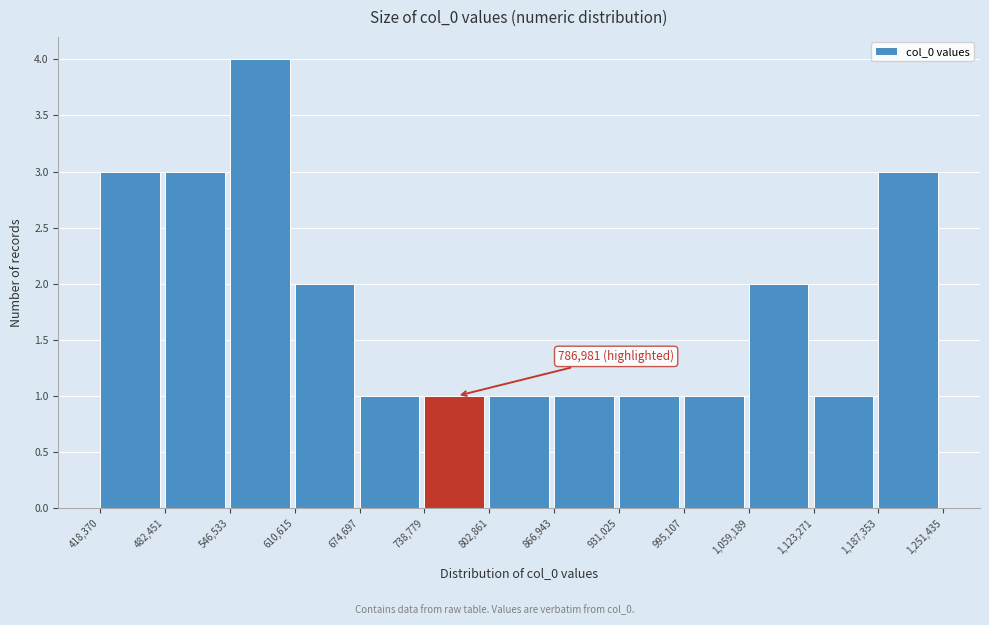

Over which range of the x-axis is the bar tallest?

546,533 to 610,615